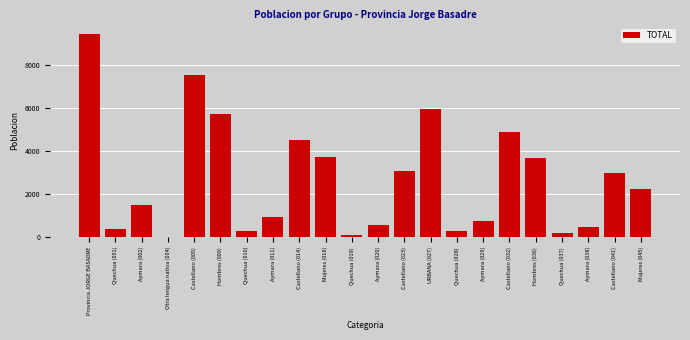

Which has a higher value, Hombres (036) or Castellano (005)?

Castellano (005)